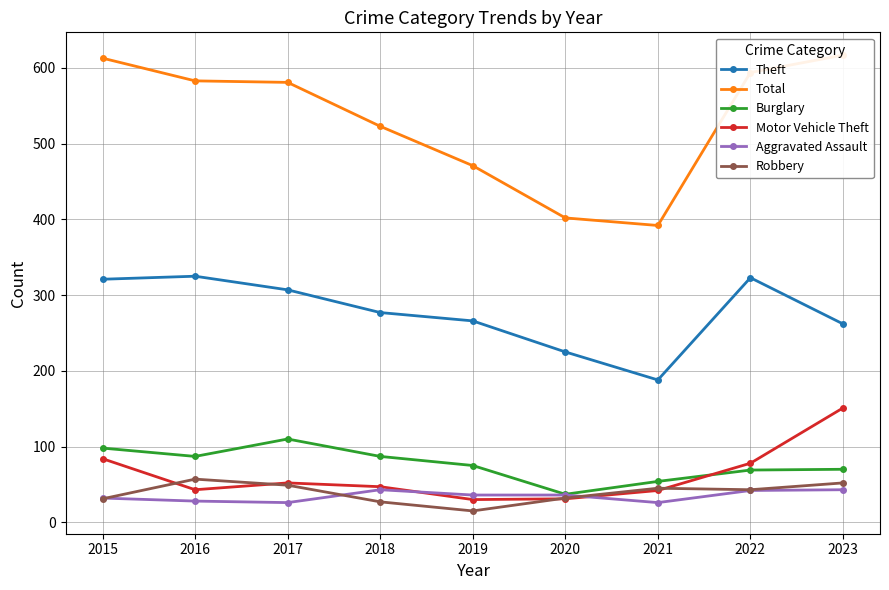

Where is the first local minimum for Motor Vehicle Theft?

2016